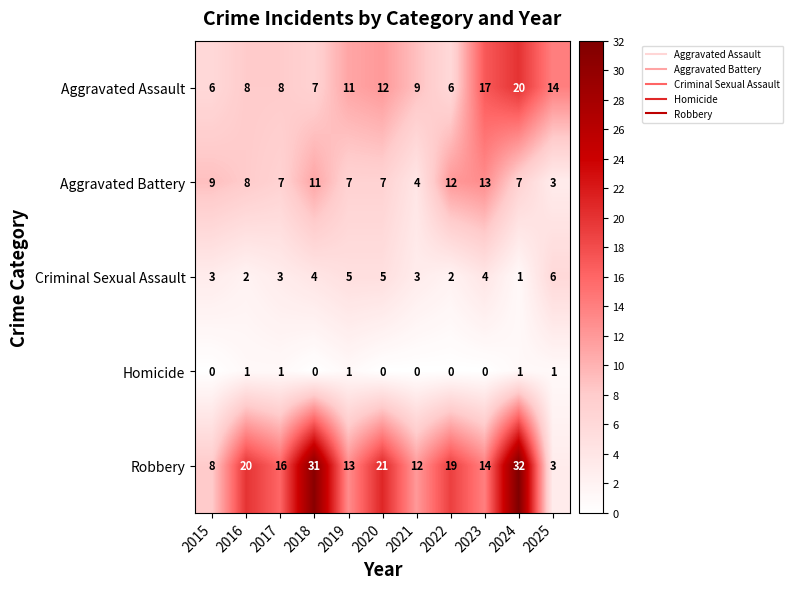

What is the maximum value shown in the chart?

32